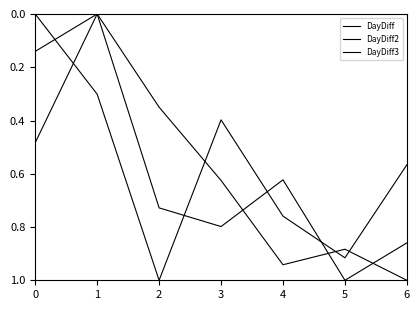

Which series has the largest range (max minus min)?

DayDiff